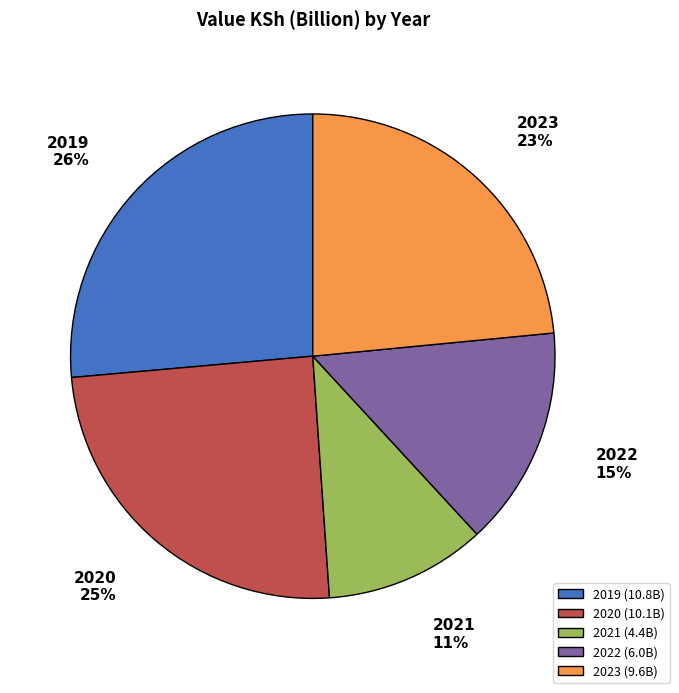

How many segments does this pie chart have?

5